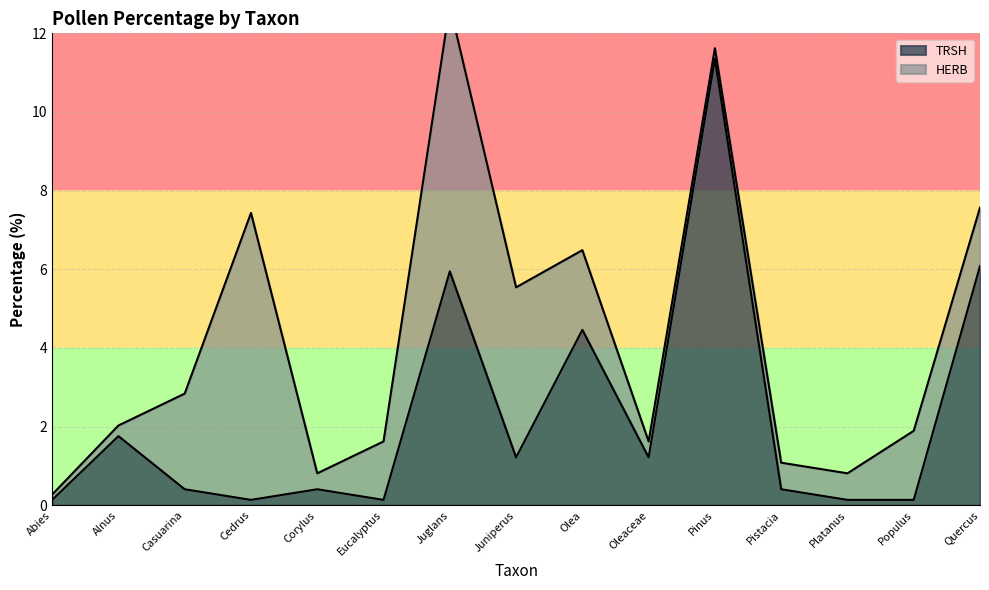

What is the change in value from Corylus to Populus?

-0.3